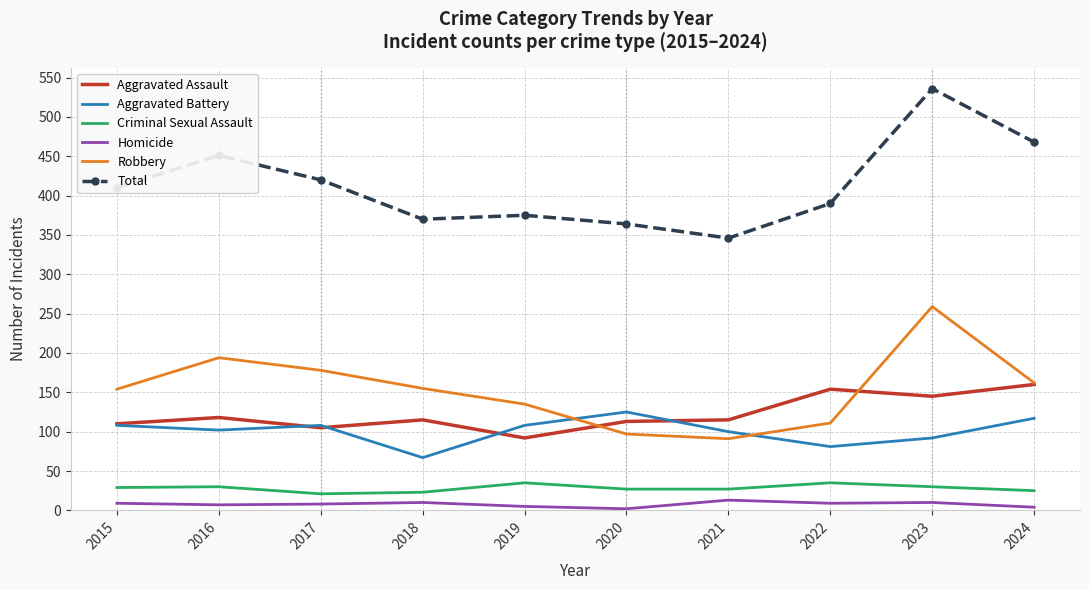

What is the difference between the maximum and second lowest values in the Homicide series?

9